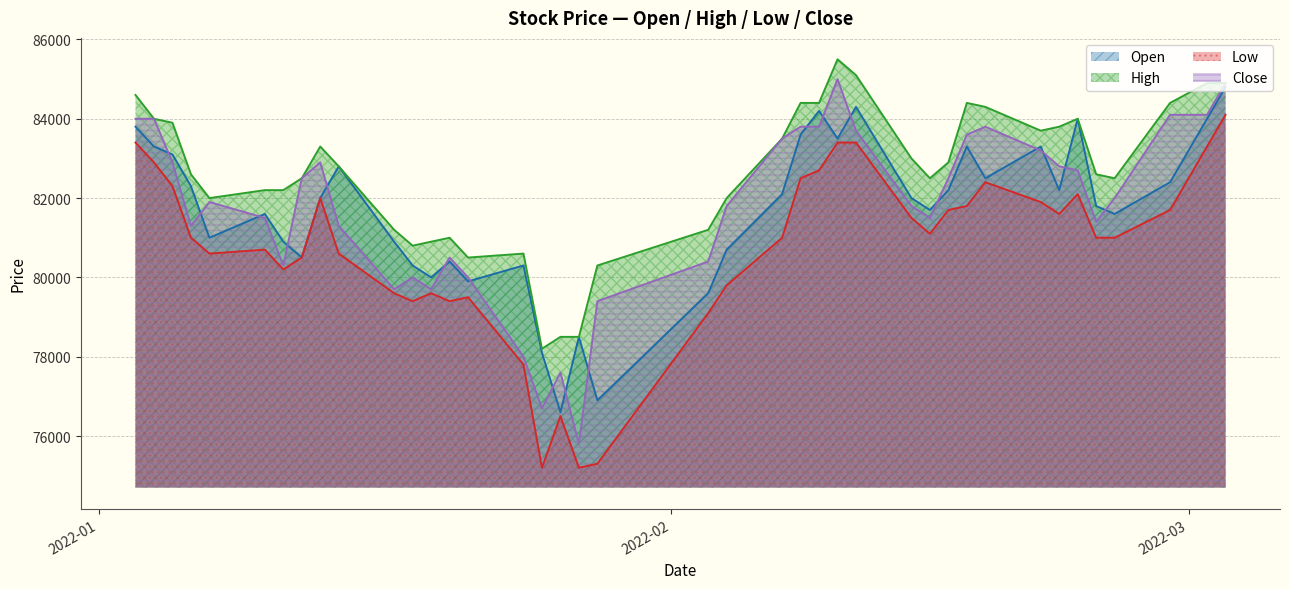

True or false: Close and Low cross at least once.

False